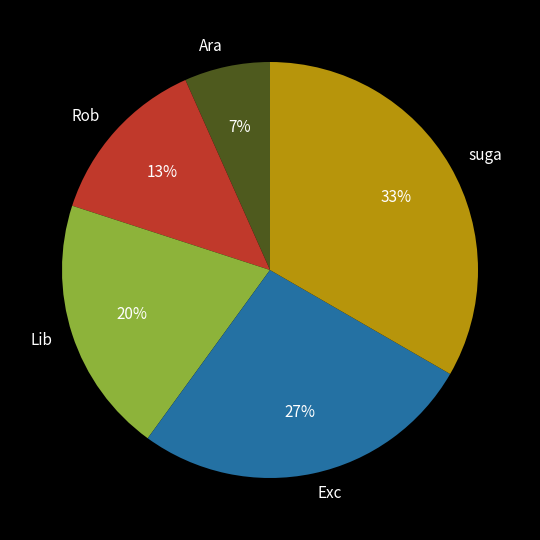

Combined, do suga and Exc account for over 50%?

Yes